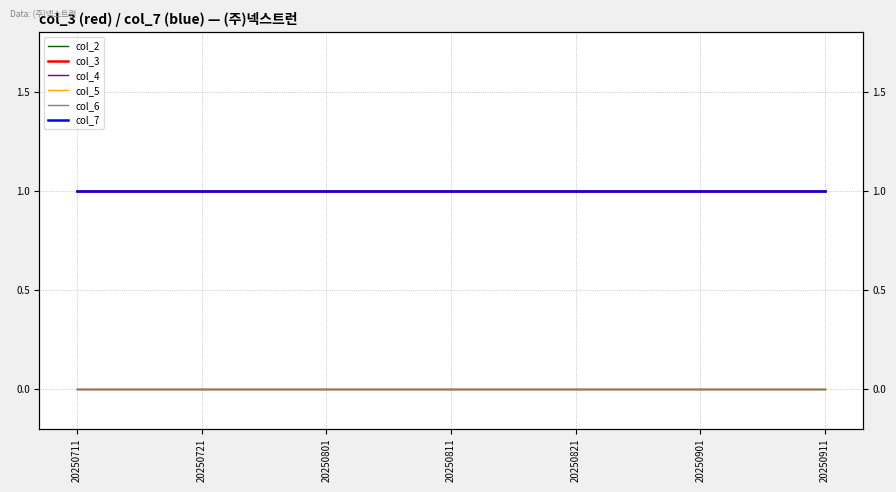

Between 20250901 and 20250811, which is larger?

20250901